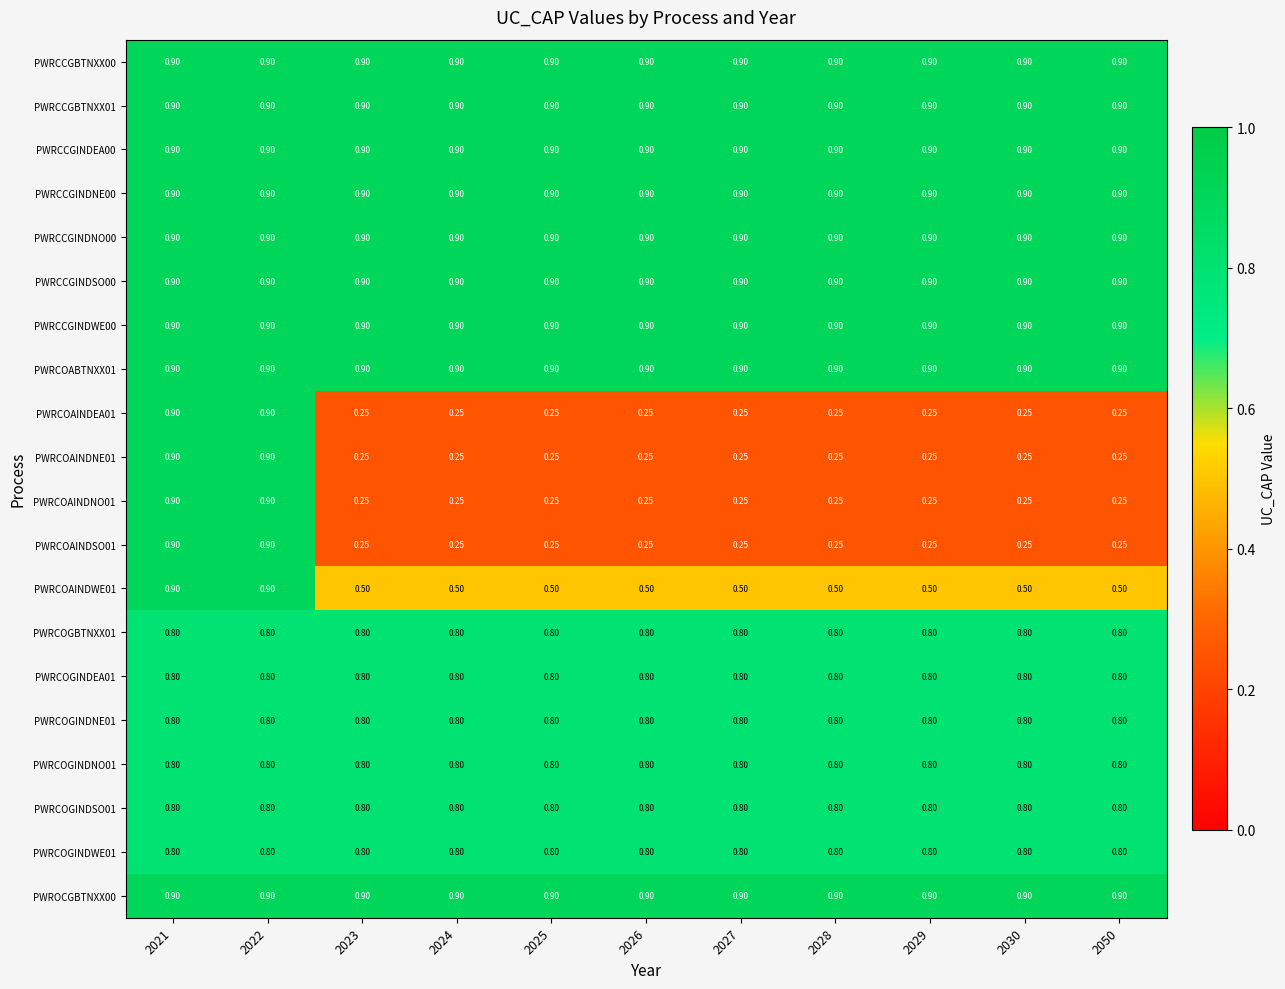

How many categories are shown in the chart?

11